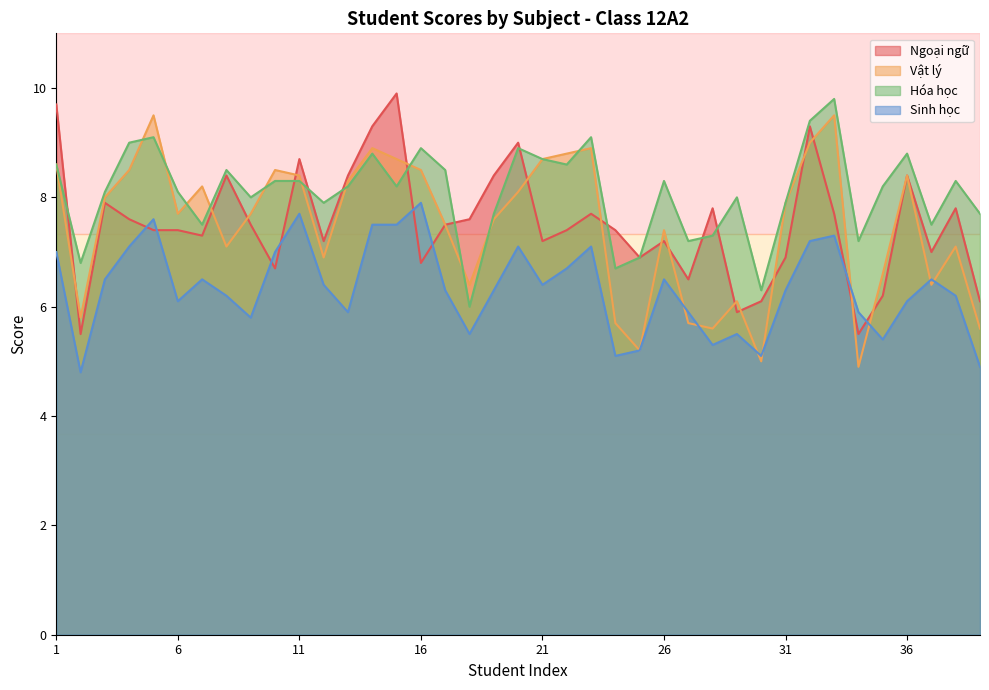

How many data points does each series have?

39